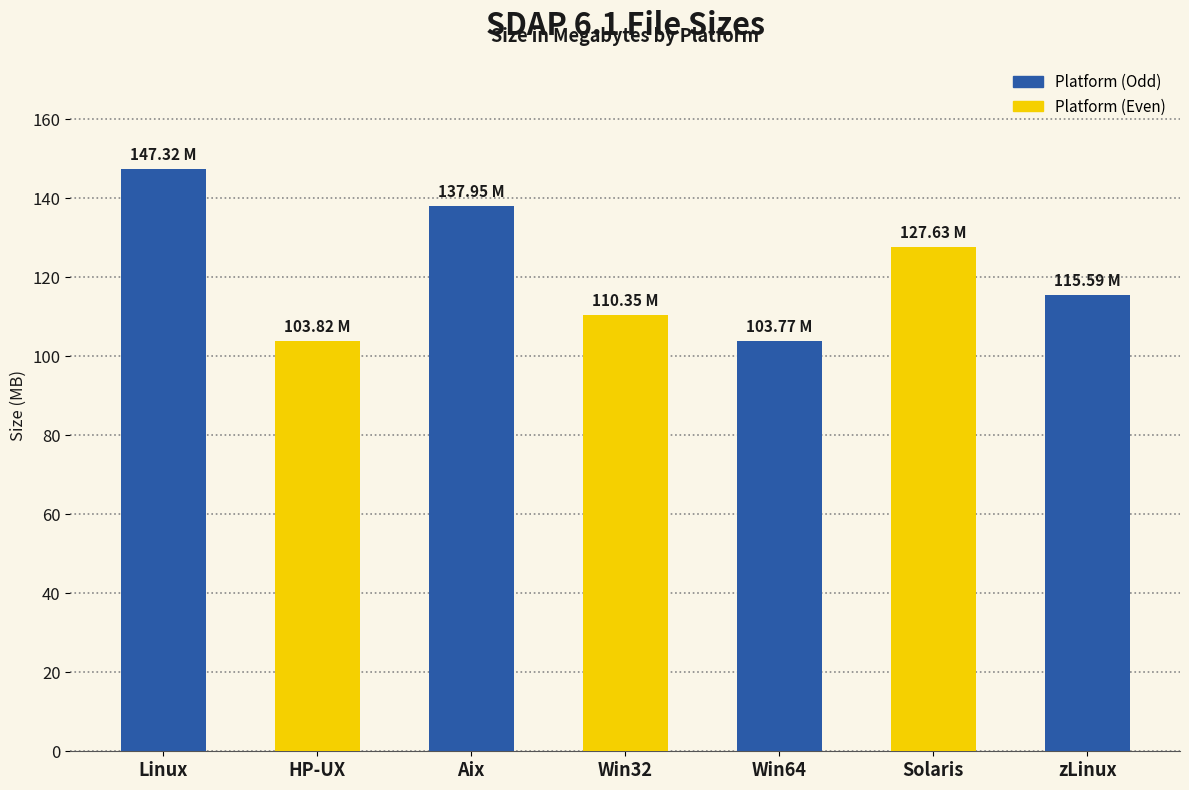

What is the value of the 2nd bar from the left?

103.8